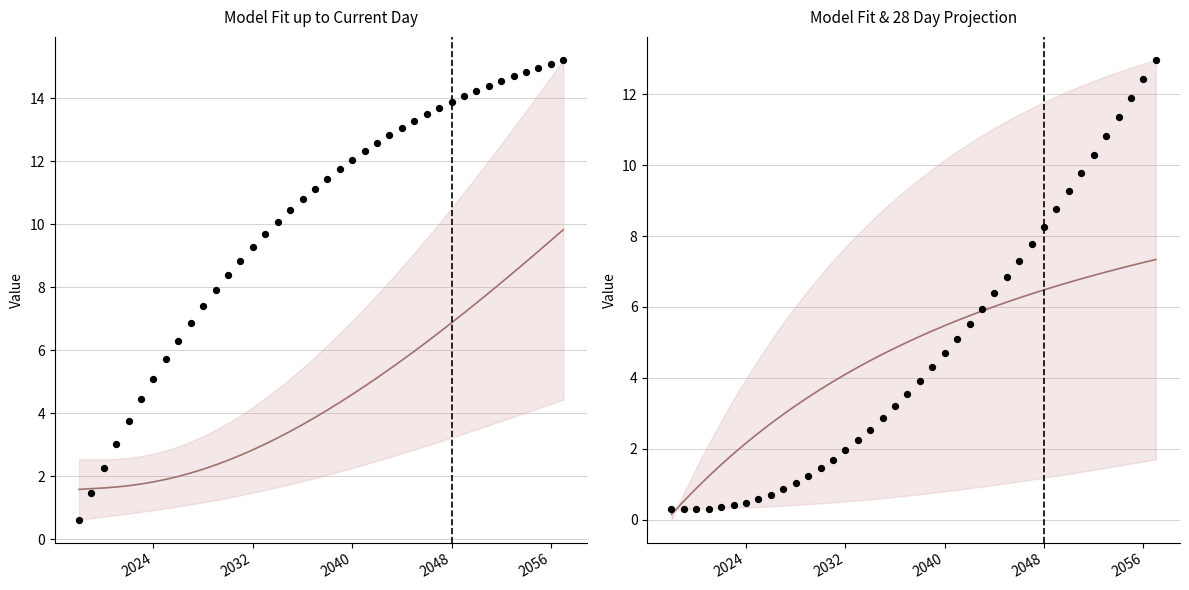

Which series reaches the minimum Y coordinate?

midpoint